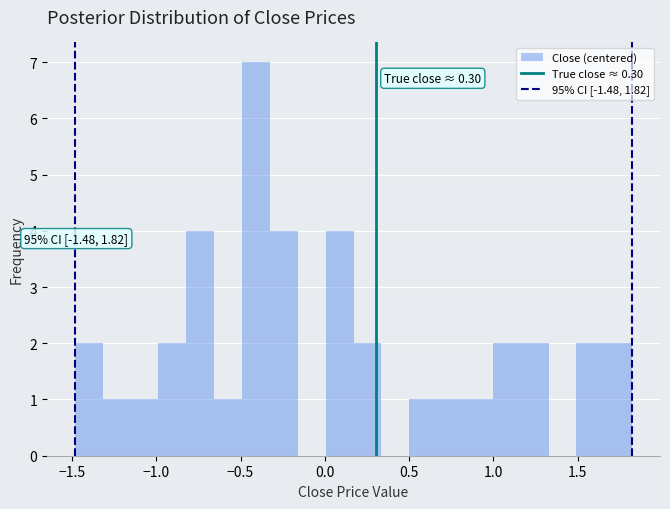

Read against the x-axis, roughly where is the centre of the tallest bar?

-0.40